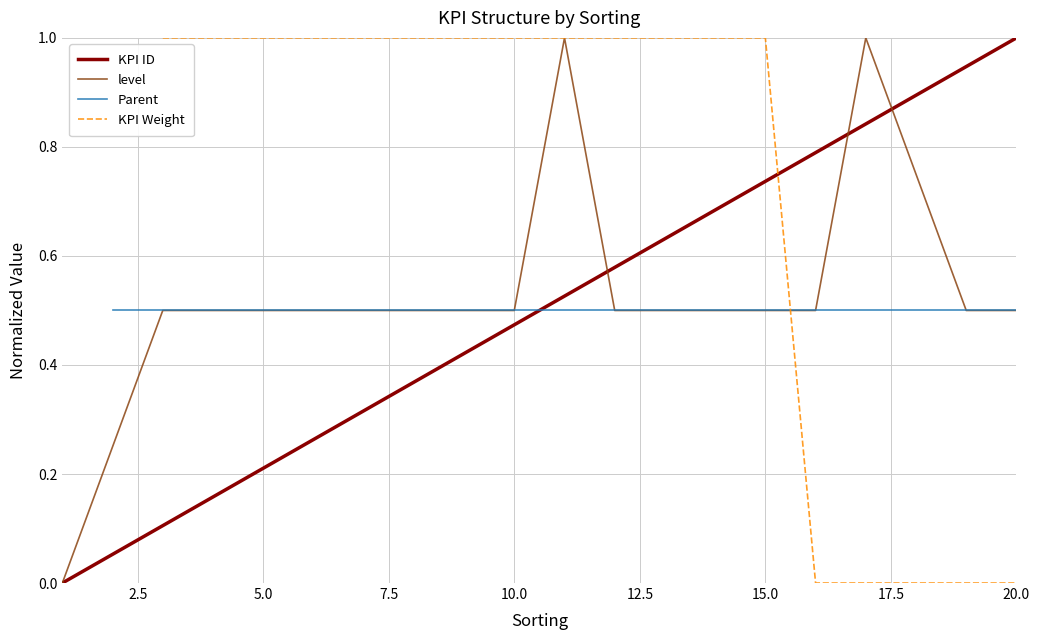

The KPI ID series shows 1.0 at 20.0. True or false?

True